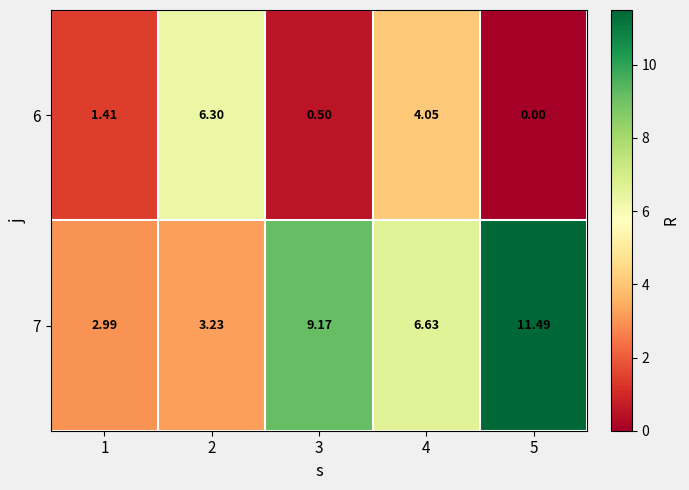

Is the value of 6 at 2 greater than the value of 7 at 2?

Yes